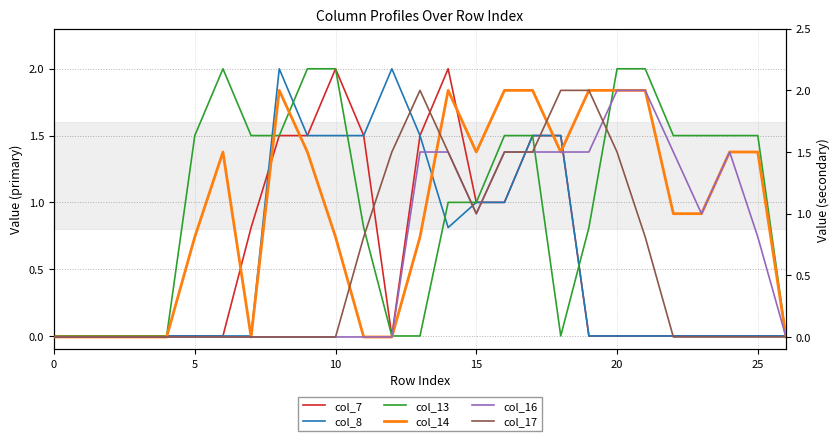

Which series has the largest total across all categories?

col_14